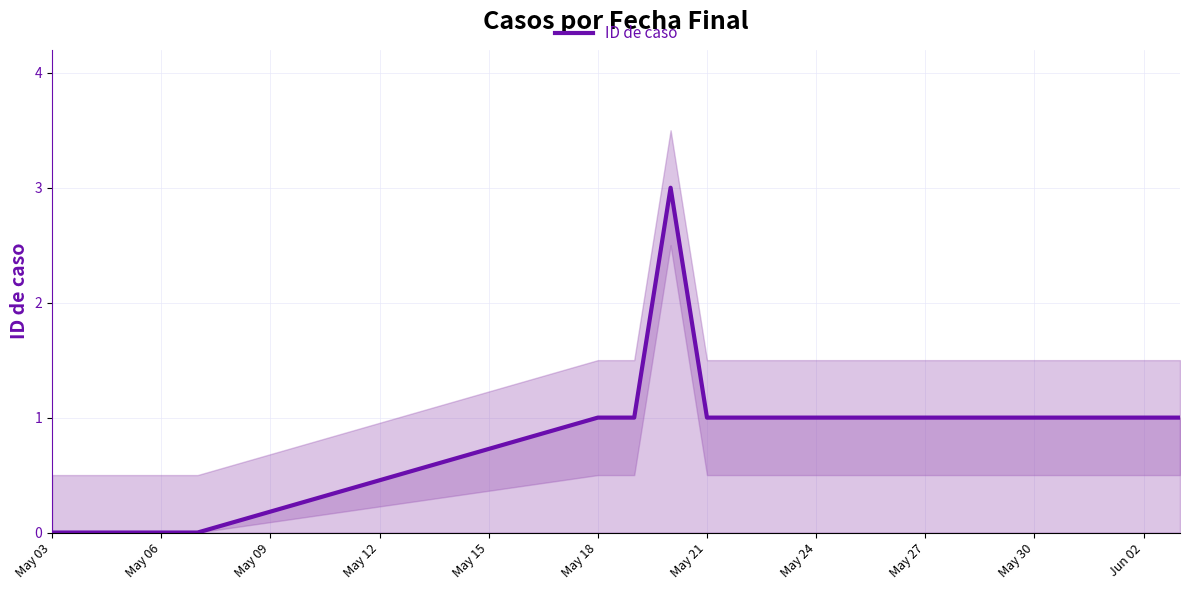

What is the maximum value for ID de caso?

3